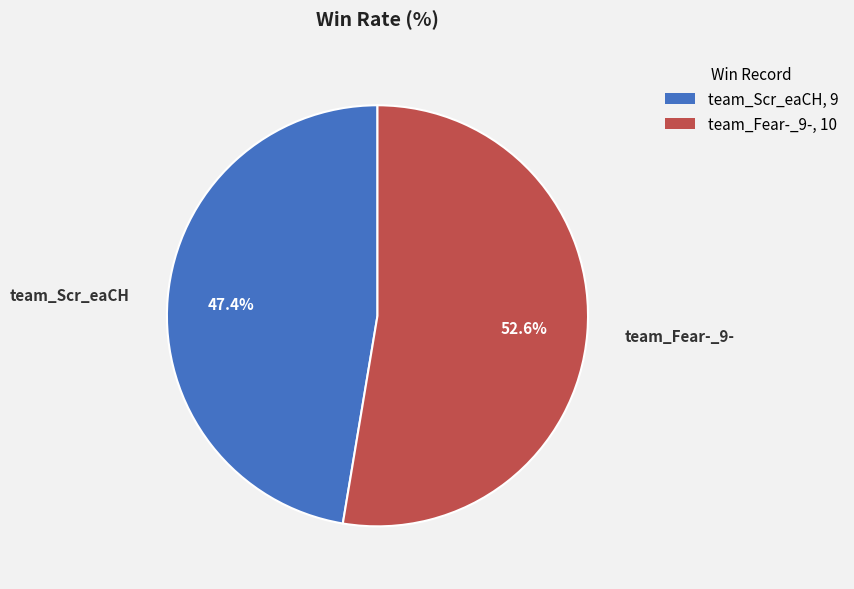

Does team_Fear-_9- account for over 50% of the chart?

Yes